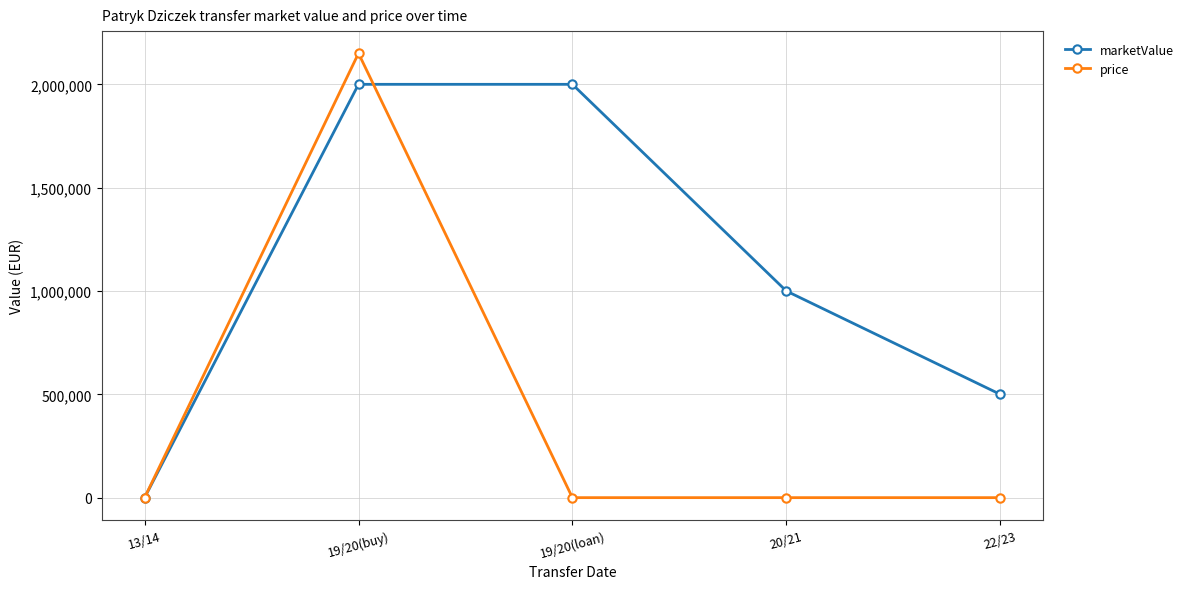

What is the total value across all series at 20/21?

1000000